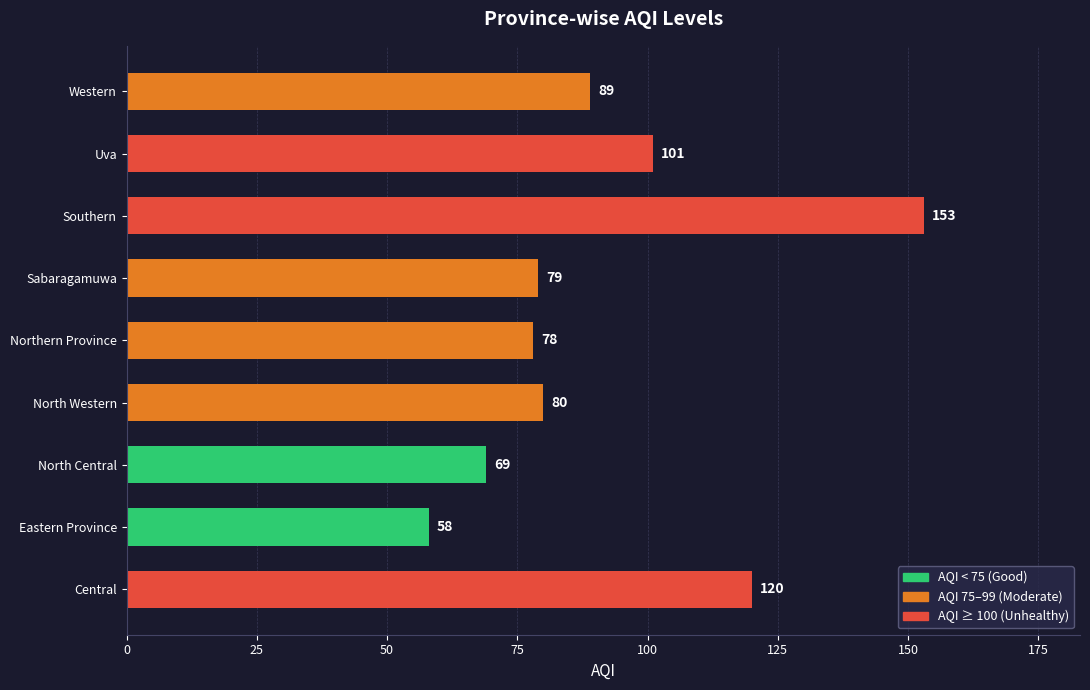

Reading bottom to top, extract all data points from this chart.

Central=120	Eastern Province=58	North Central=69	North Western=80	Northern Province=78	Sabaragamuwa=79	Southern=153	Uva=101	Western=89